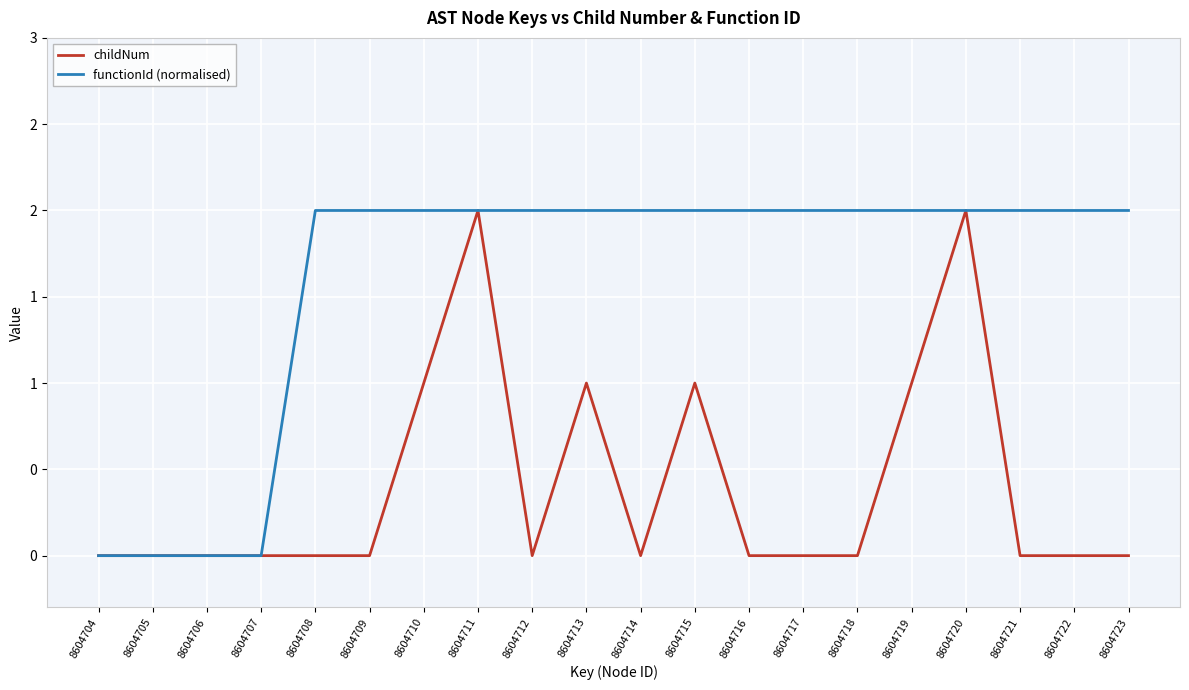

Which series changed the most between 8604708 and 8604715?

childNum